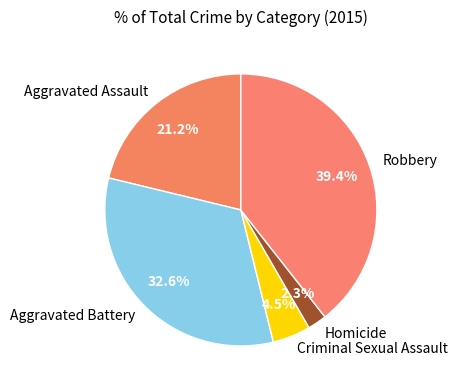

Does Criminal Sexual Assault represent more than half of the total?

No